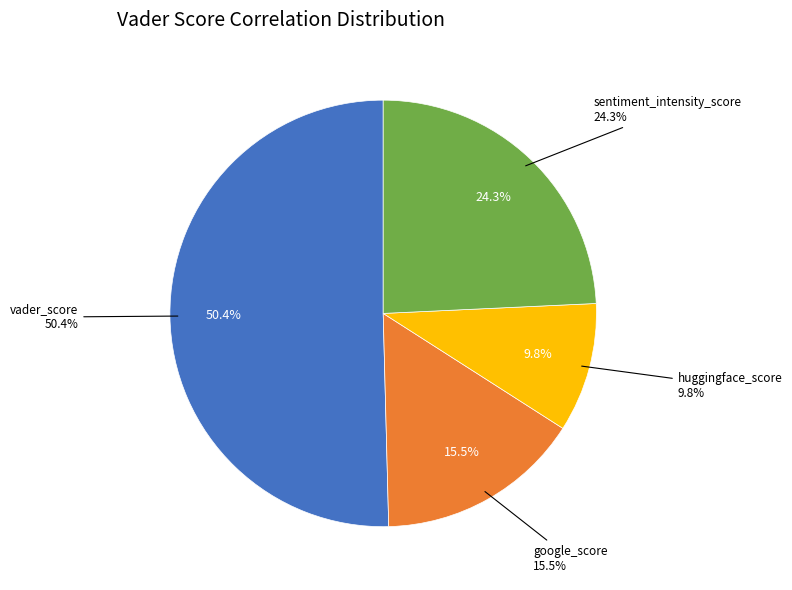

Which category has the biggest portion of the pie?

vader_score